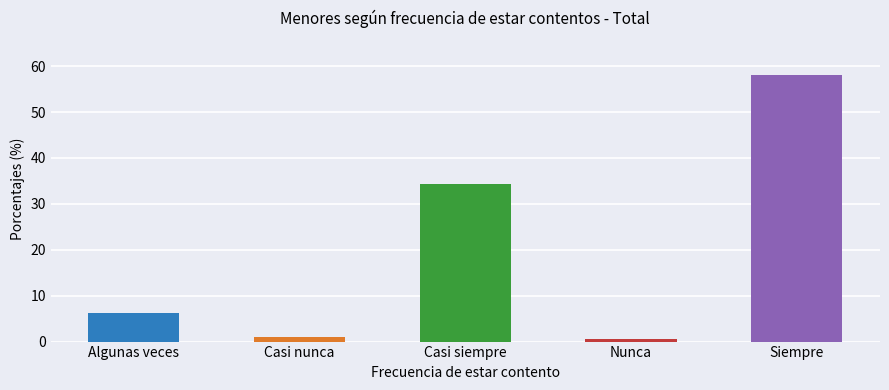

Read the value at Siempre.

58.0